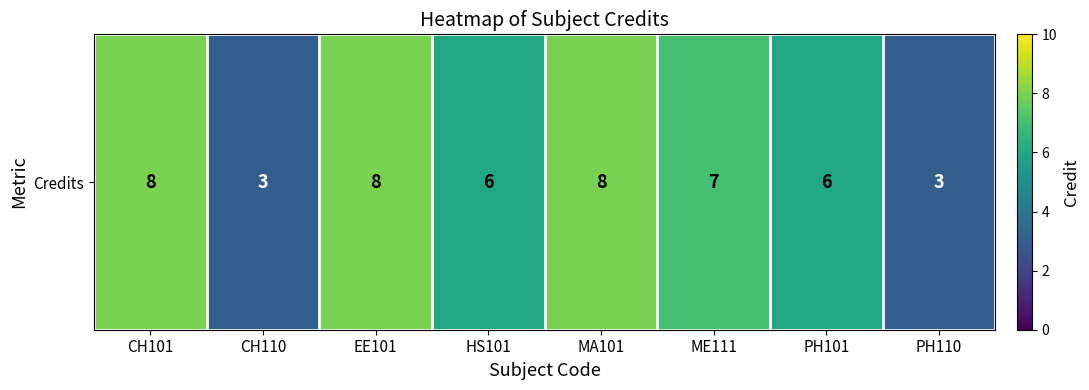

The chart shows a value of 3 at PH110. True or false?

True